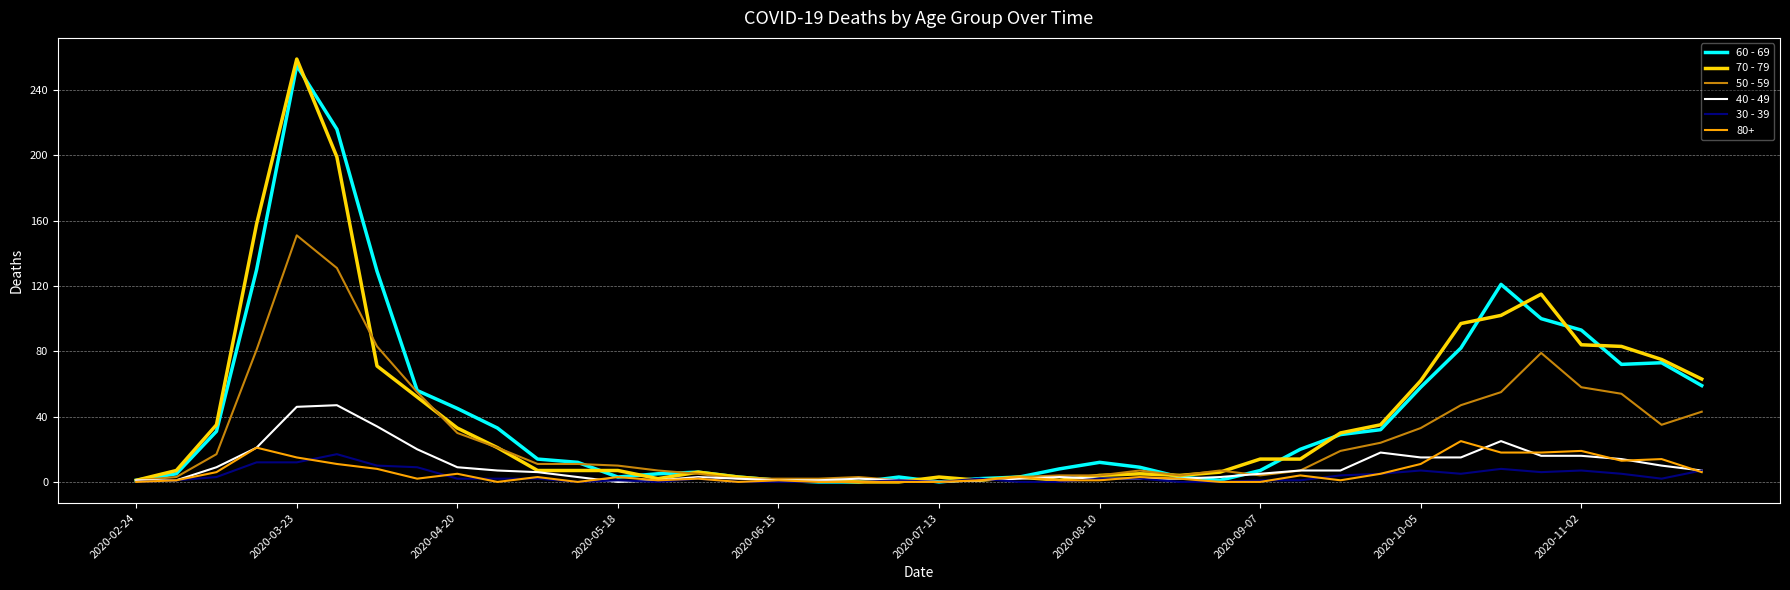

What is the maximum value shown in the chart?

259